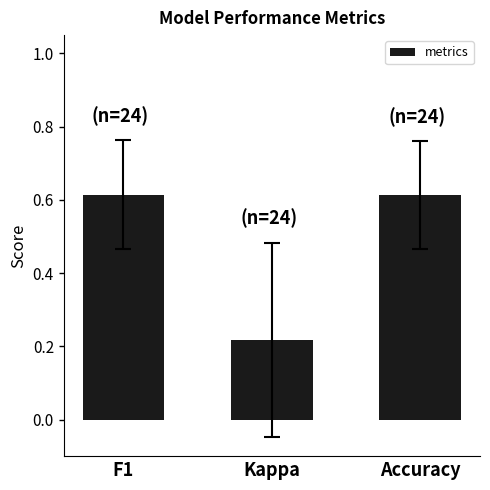

The chart shows a value of 0.1 at Kappa. True or false?

False